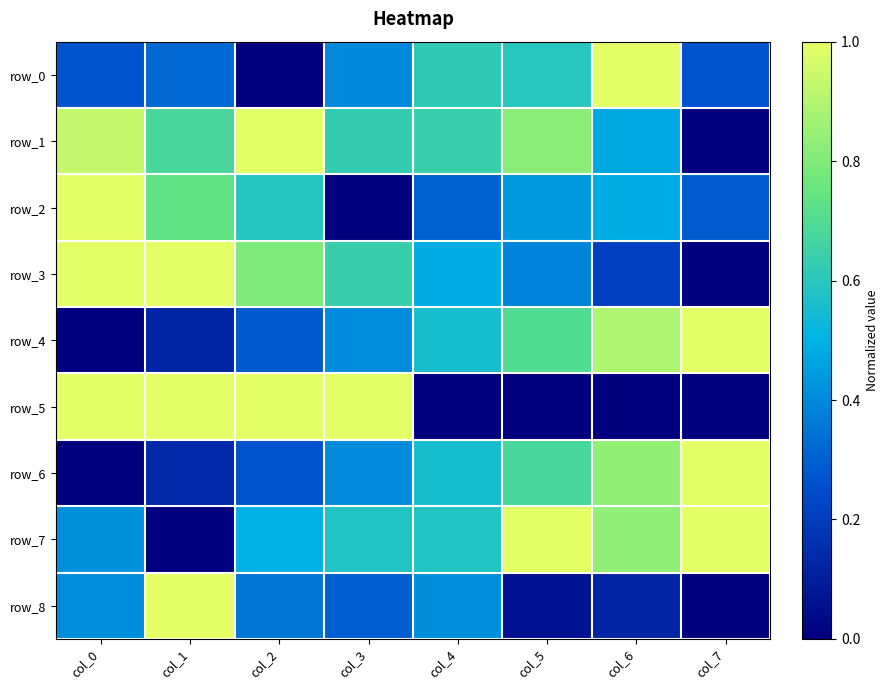

How many values in row_7 are above zero?

7